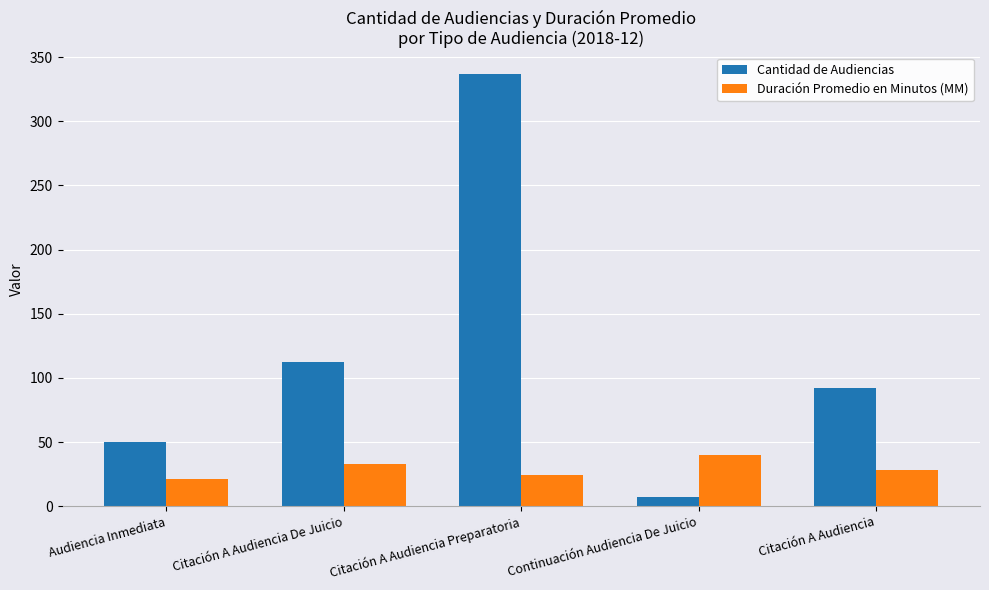

What is the difference between the highest and lowest values at Audiencia Inmediata?

29